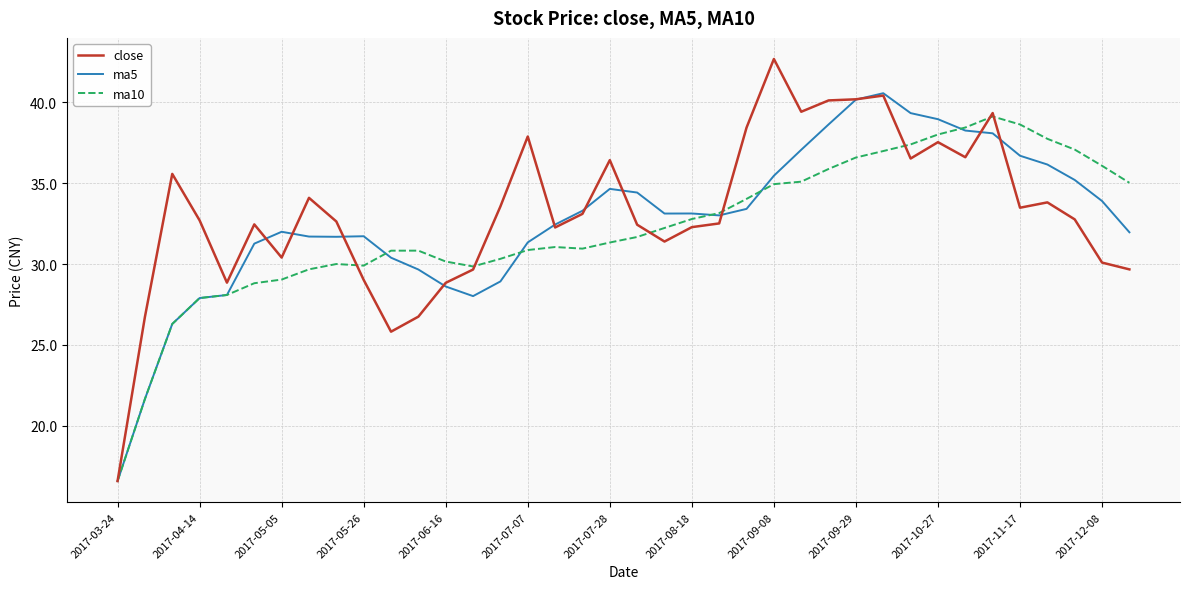

True or false: ma10 and close cross at least once.

True